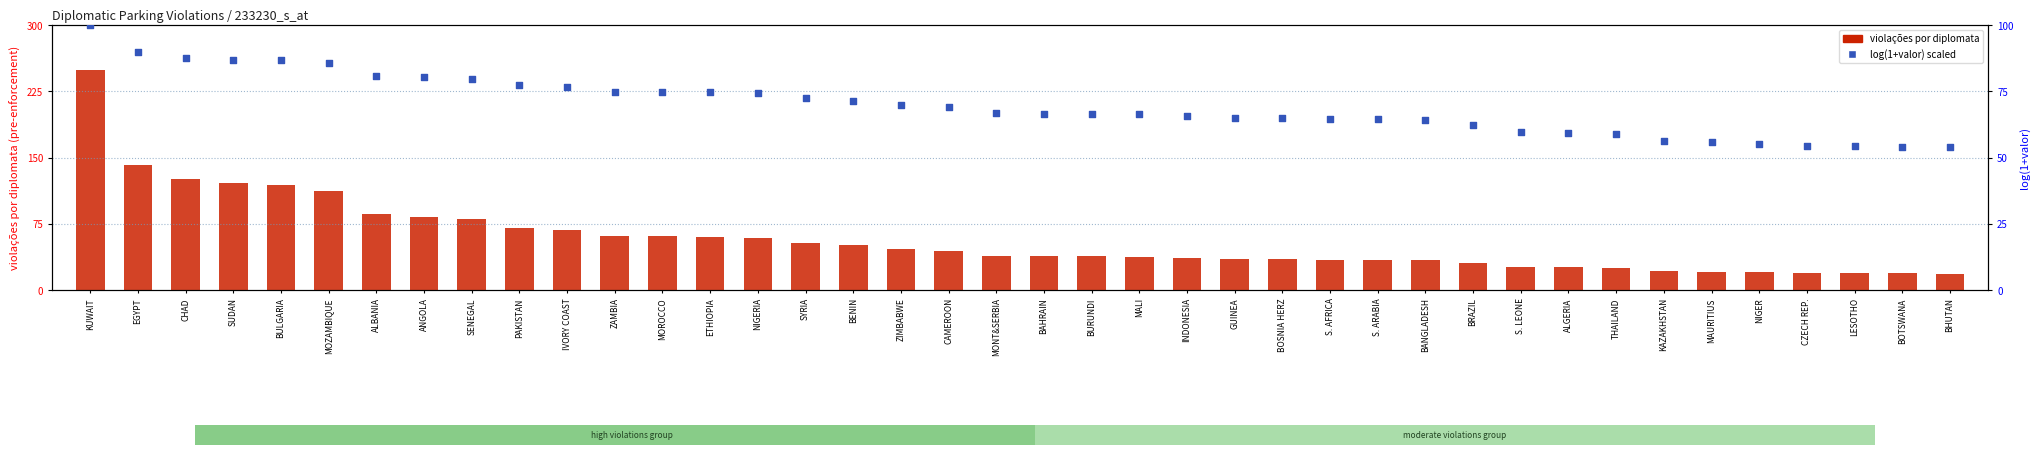

Which series has the largest total across all categories?

log(1+valor) percentile